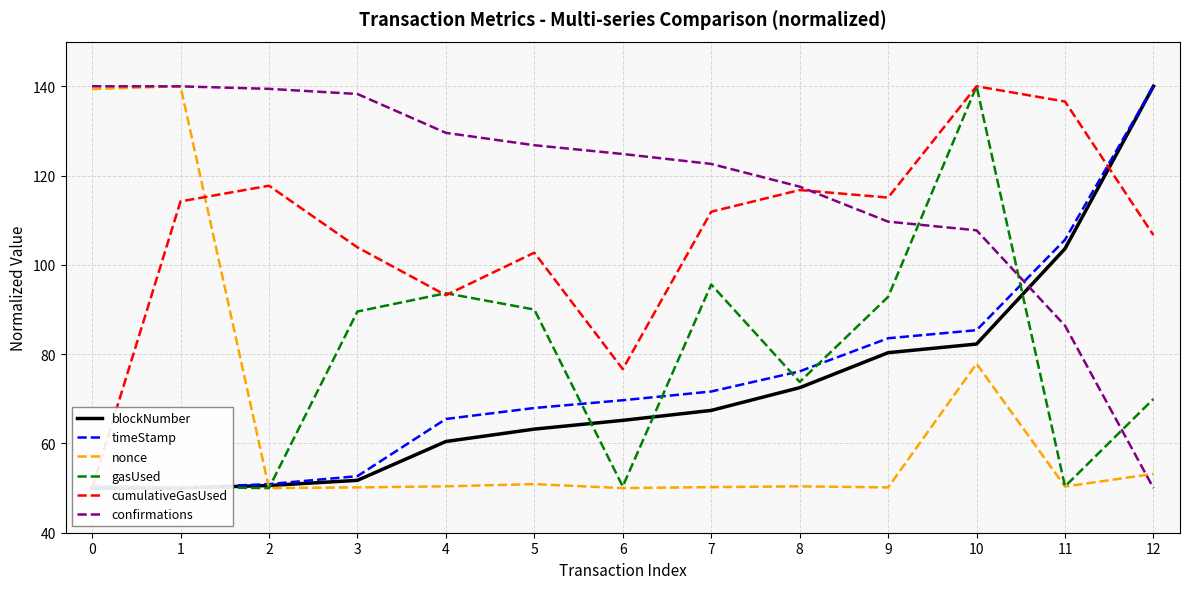

How many data points in gasUsed are less than 73?

6